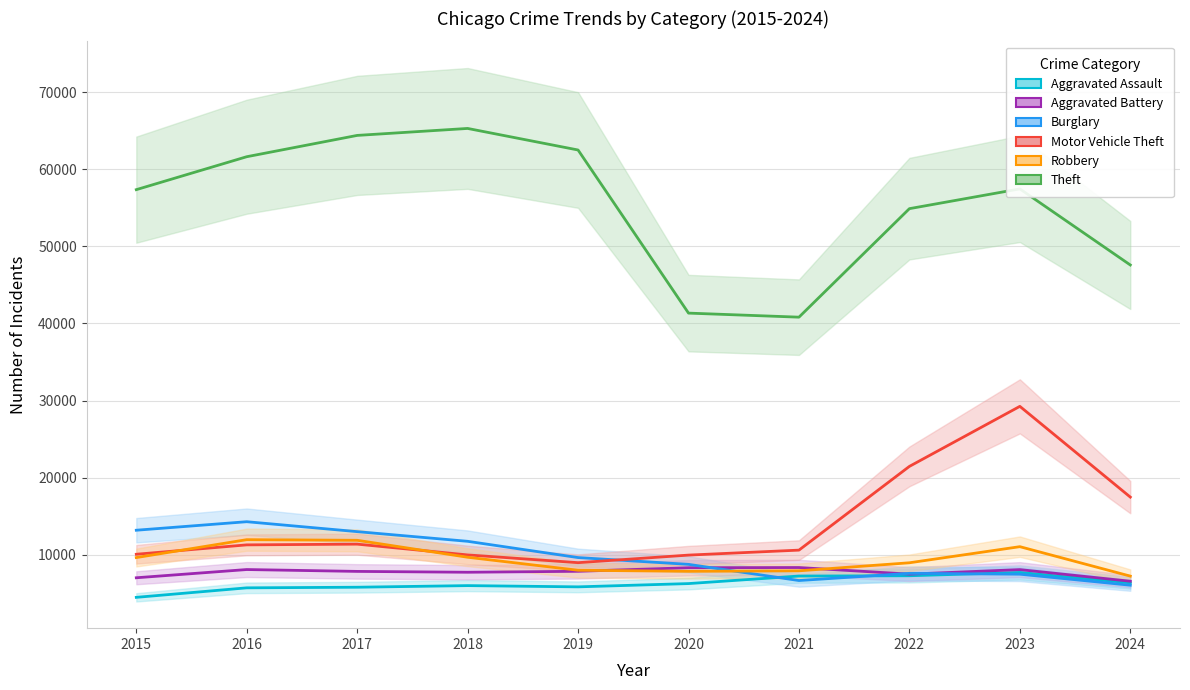

Is the value of Aggravated Battery at 2021 greater than the value of Robbery at 2021?

Yes